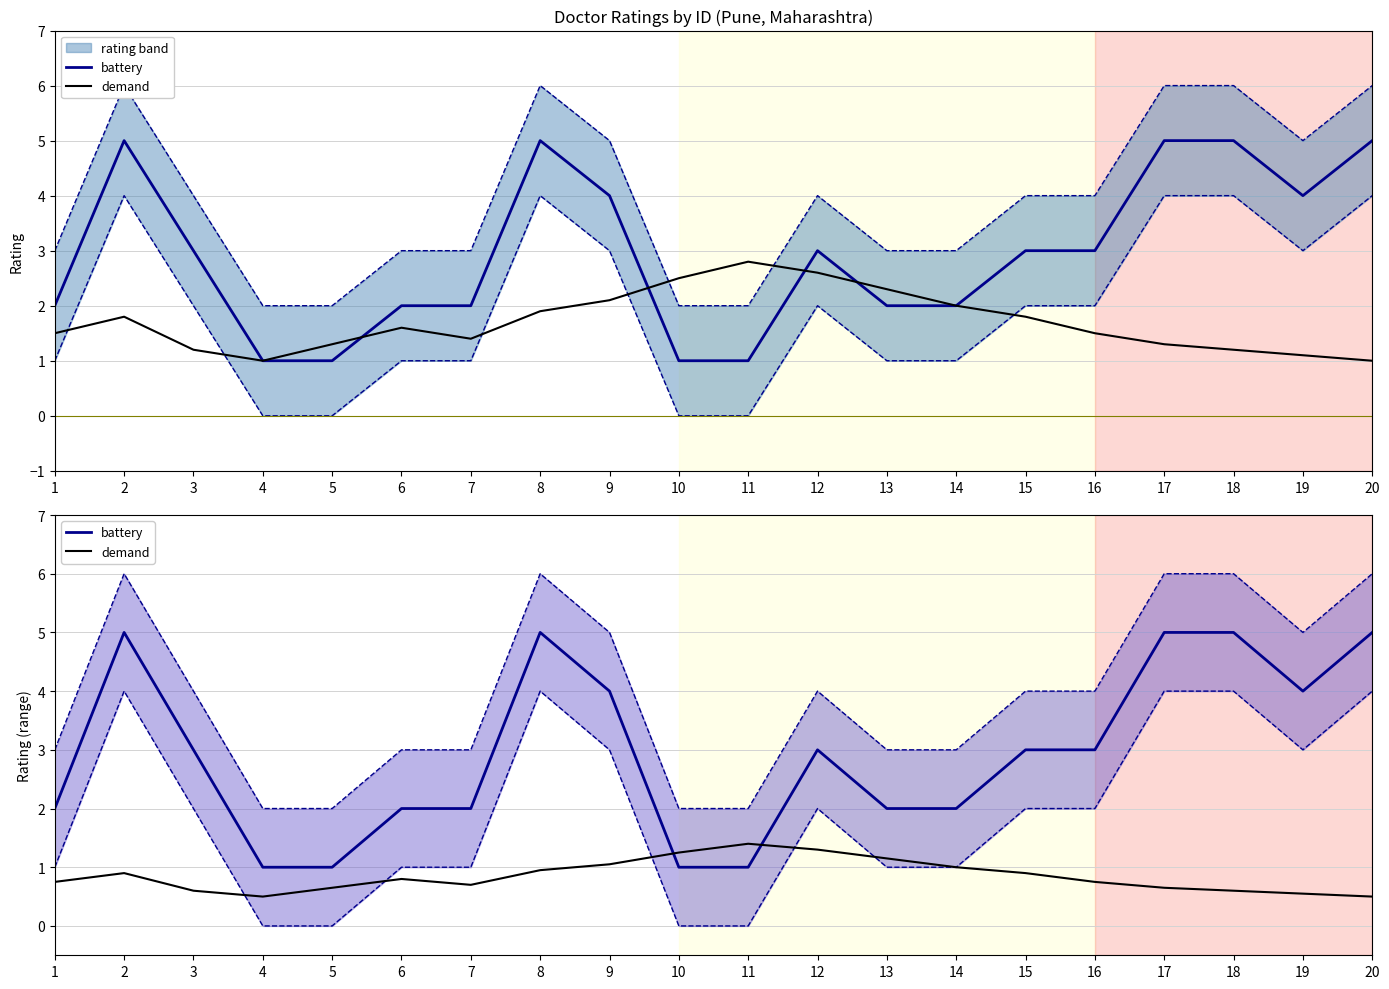

Which category has the highest value in the battery series?

2